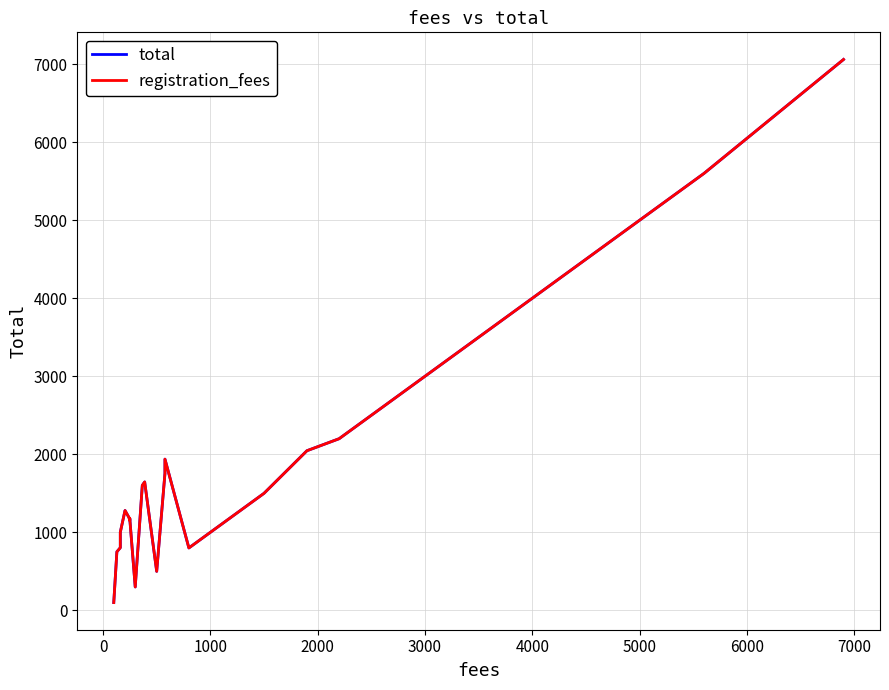

How many values in the registration_fees series exceed 1200?

19